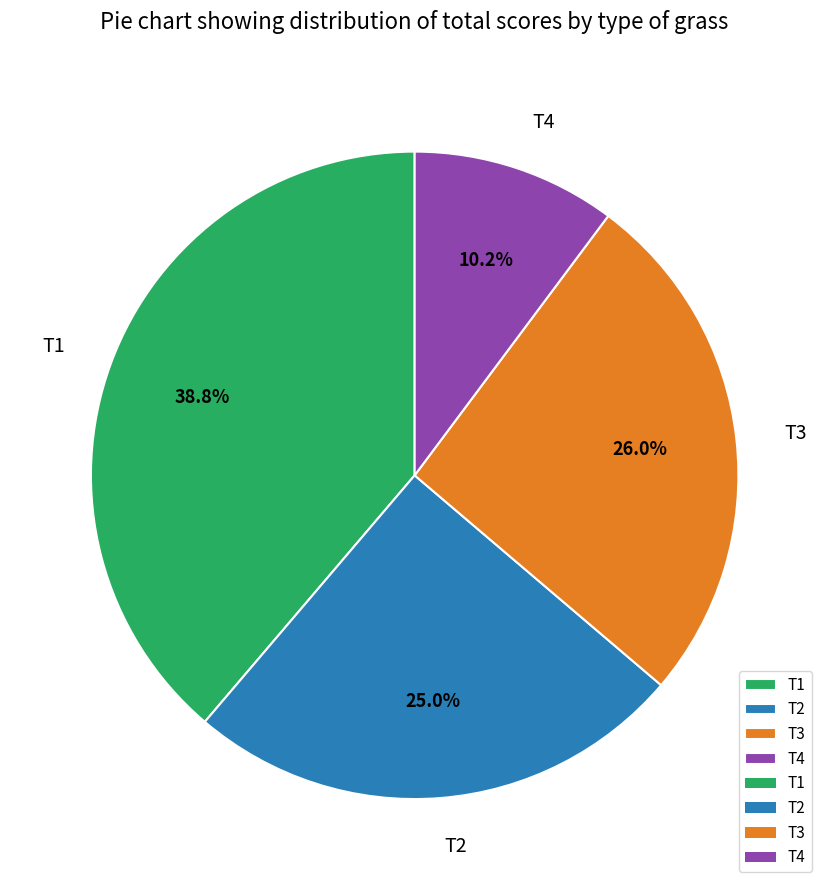

To the nearest percent, what is the difference between the largest and smallest slice percentages?

29%